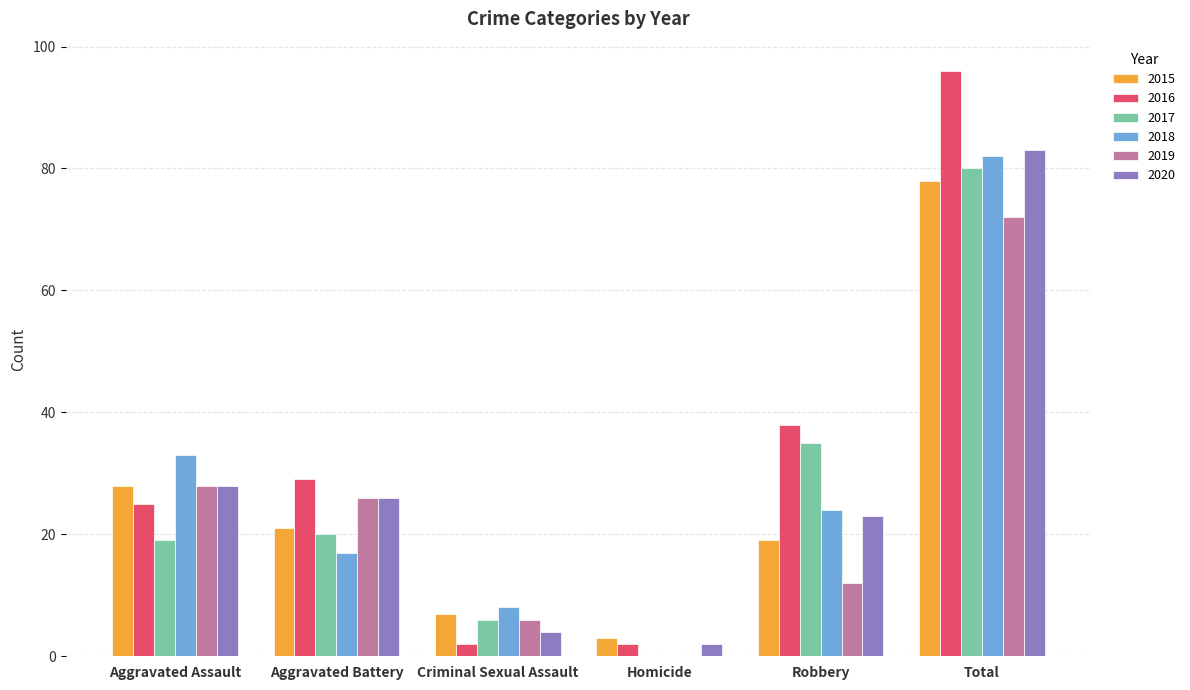

The value of 2015 at Criminal Sexual Assault is 12. True or false?

False